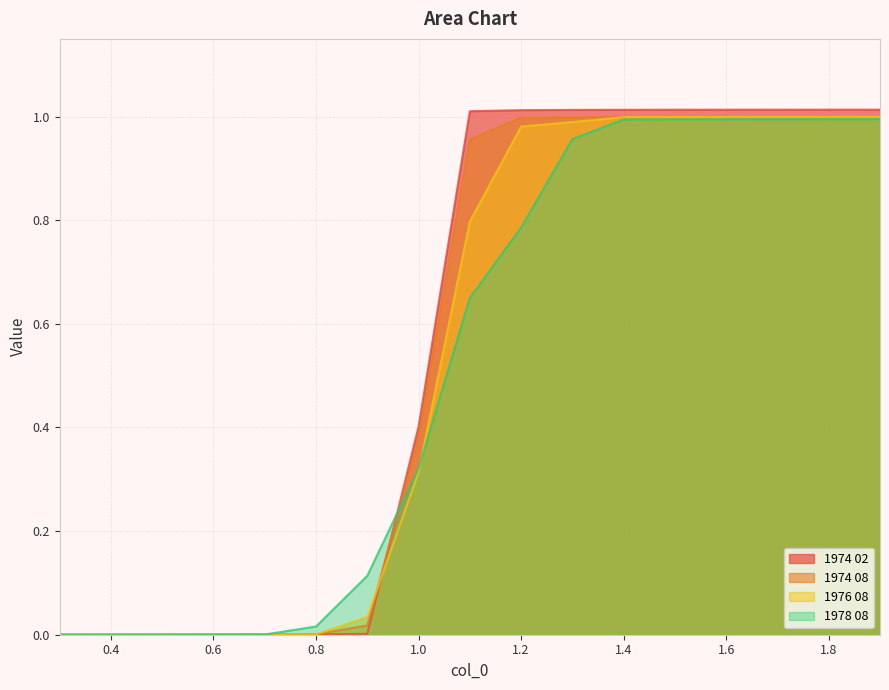

What are all the series names shown in the legend?

1974 02, 1974 08, 1976 08, 1978 08